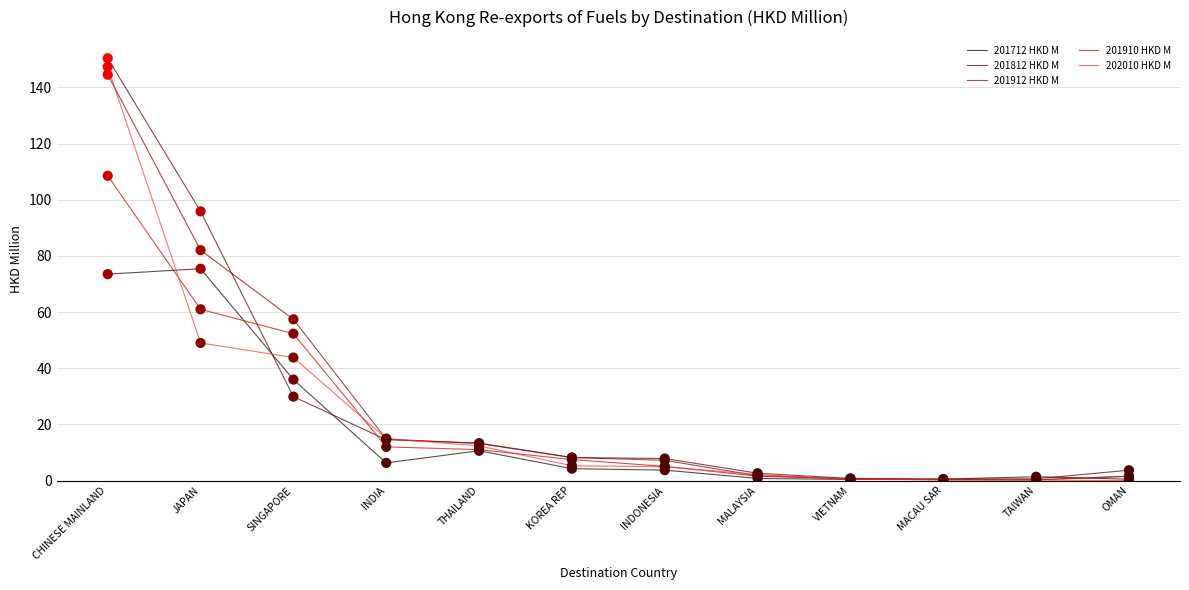

At which category is the sum across all series the highest?

CHINESE MAINLAND